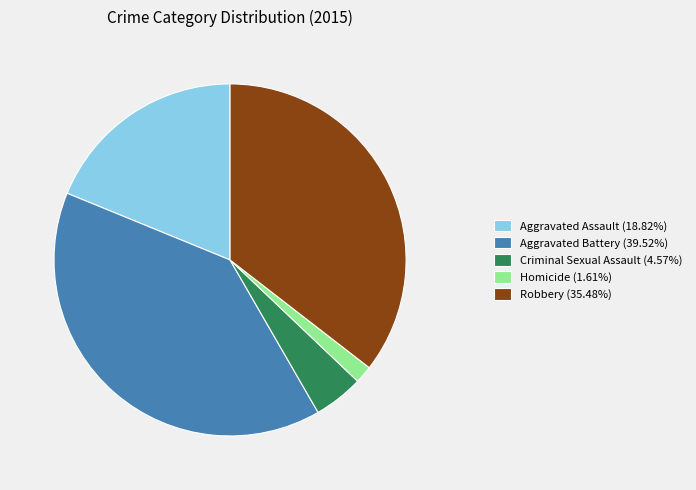

Does Aggravated Assault (18.82%) represent more than half of the total?

No